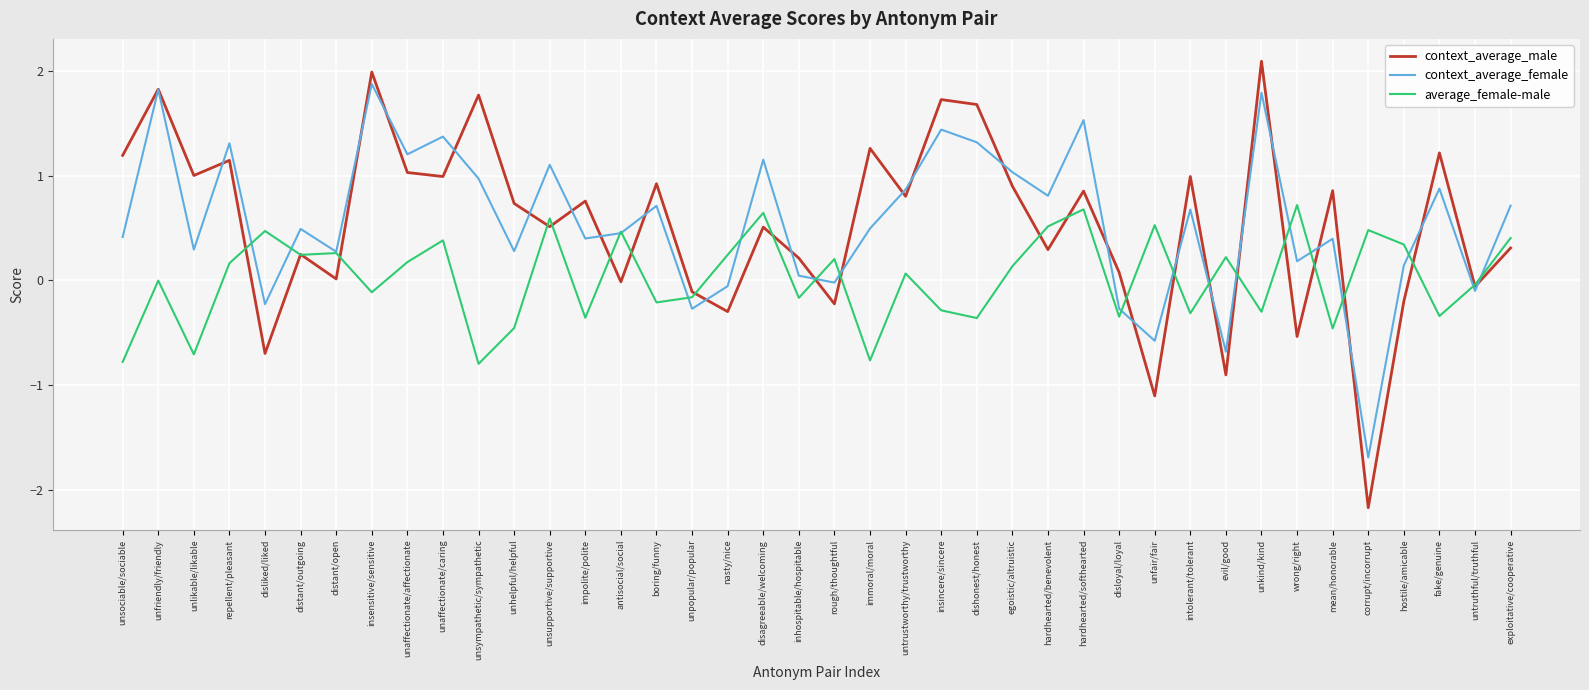

What is the smallest value displayed?

-2.2